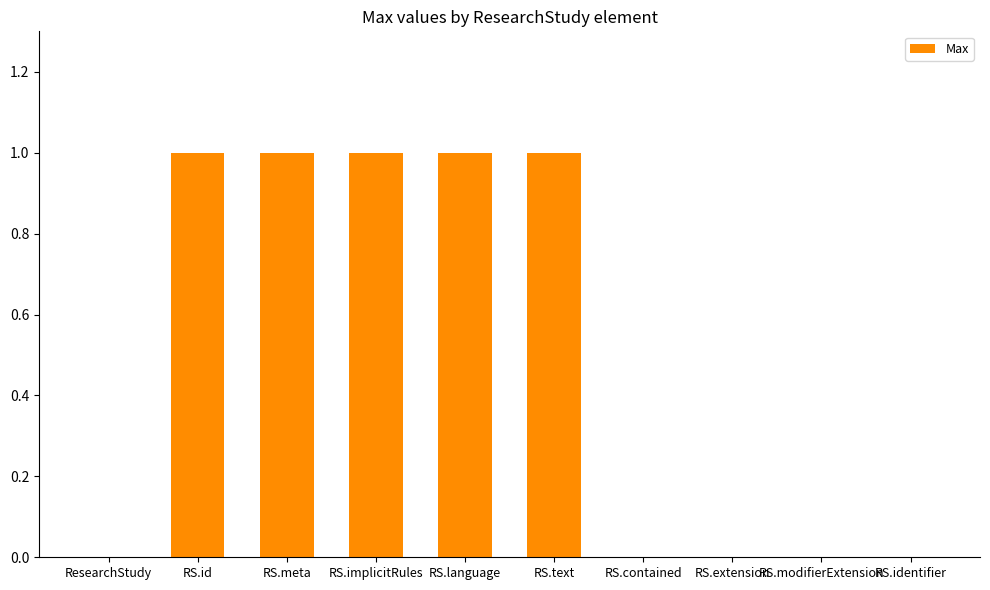

The chart shows a value of 1 at RS.id. True or false?

True